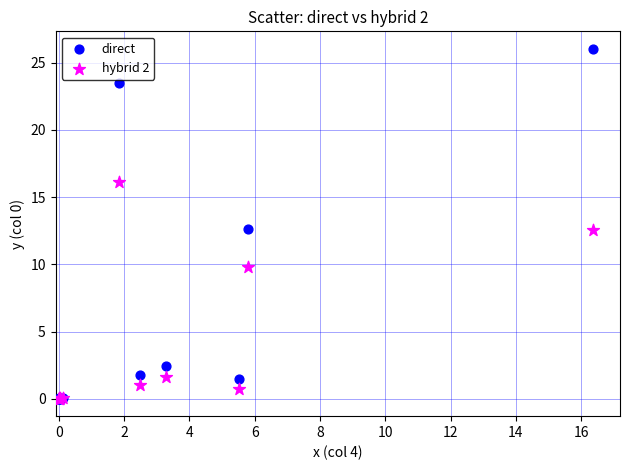

Which series has the widest spread of Y values?

direct